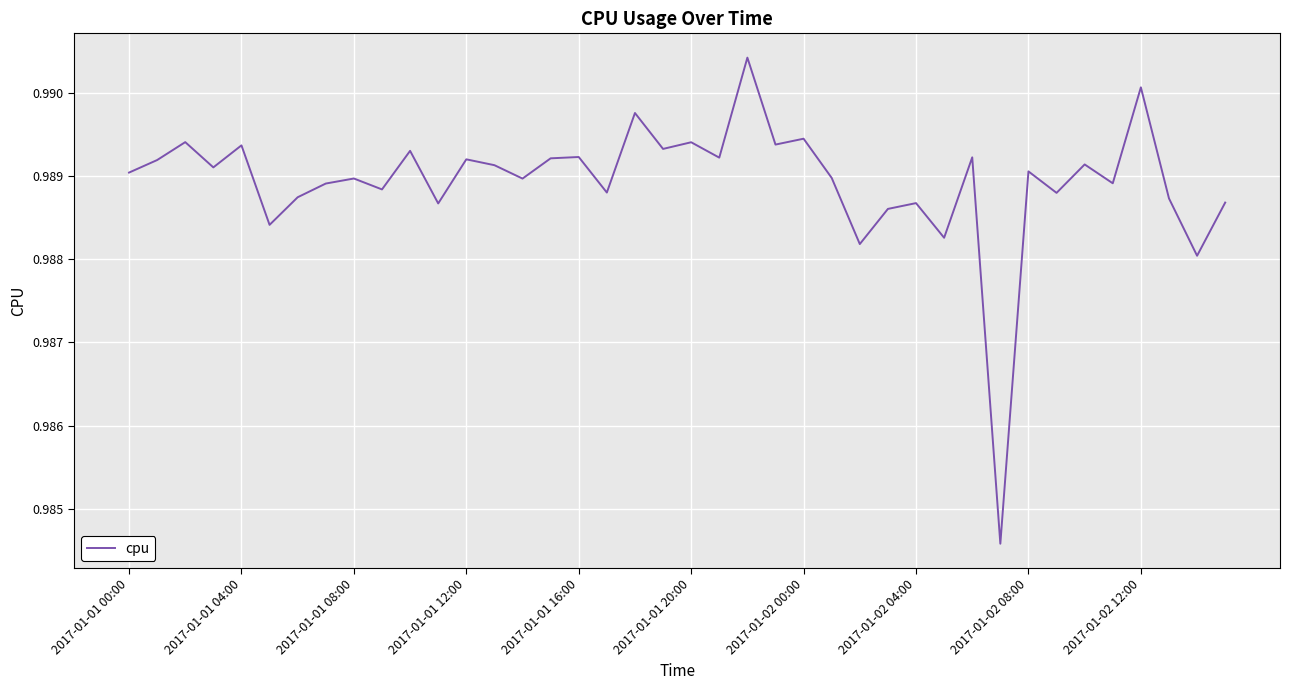

Is it true that the value at 2017-01-01 20:00 is 1.5?

False